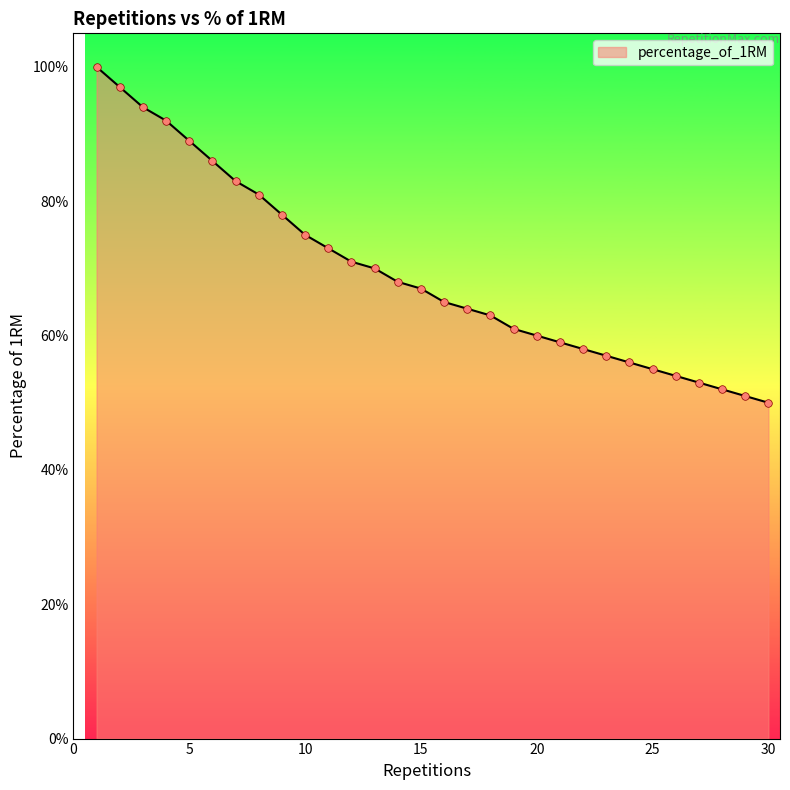

Is this an area chart (filled region under the line)?

Yes